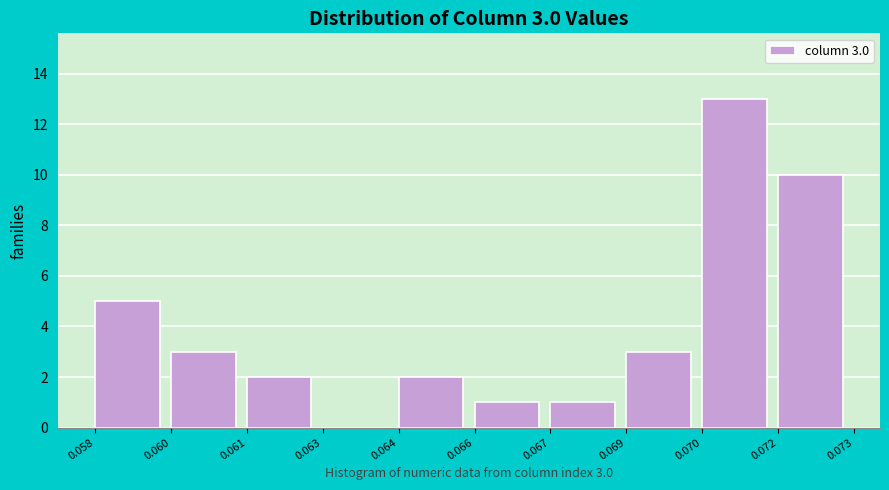

Reading left to right, extract all data points from this chart.

0.058=5	0.060=3	0.061=2	0.063=0	0.064=2	0.066=1	0.067=1	0.069=3	0.070=13	0.072=10